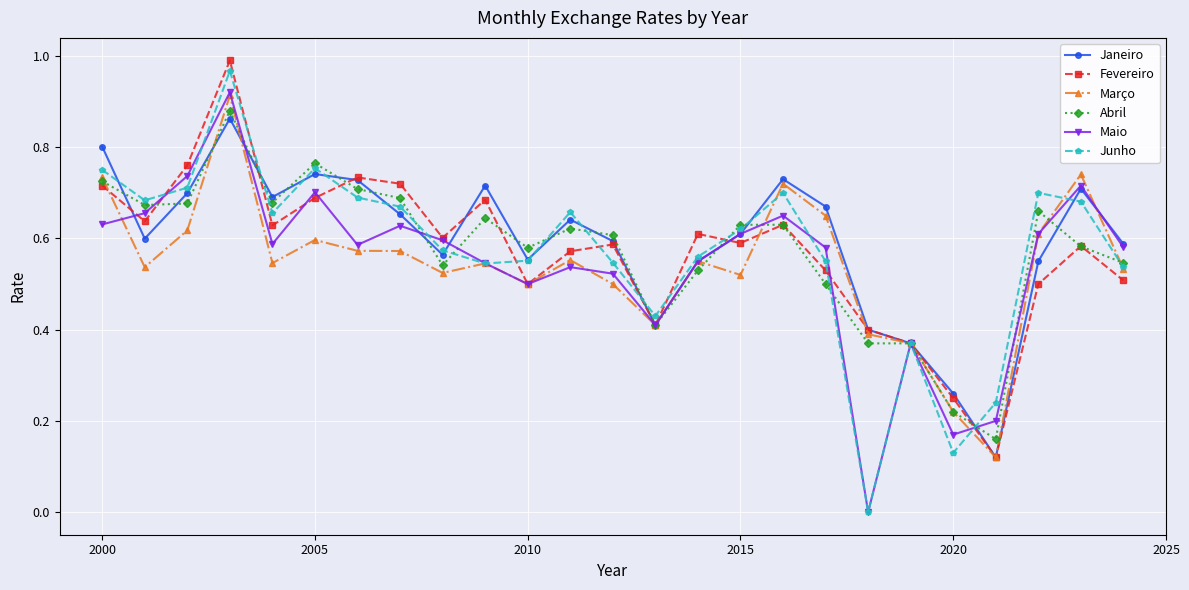

How many lines are shown in the chart?

6